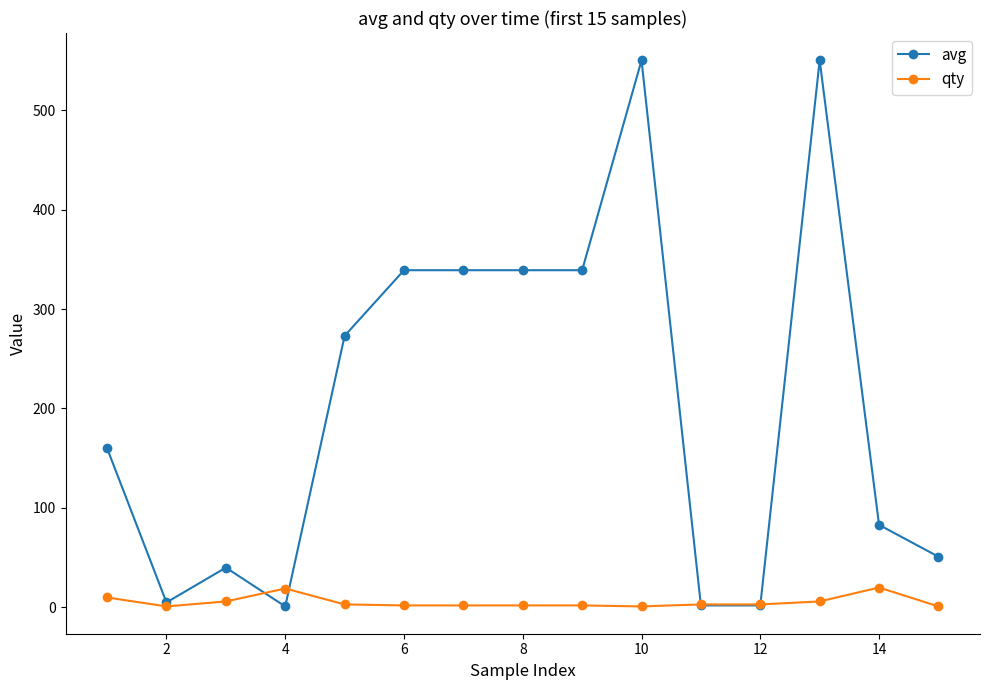

What are all the series names shown in the legend?

avg, qty